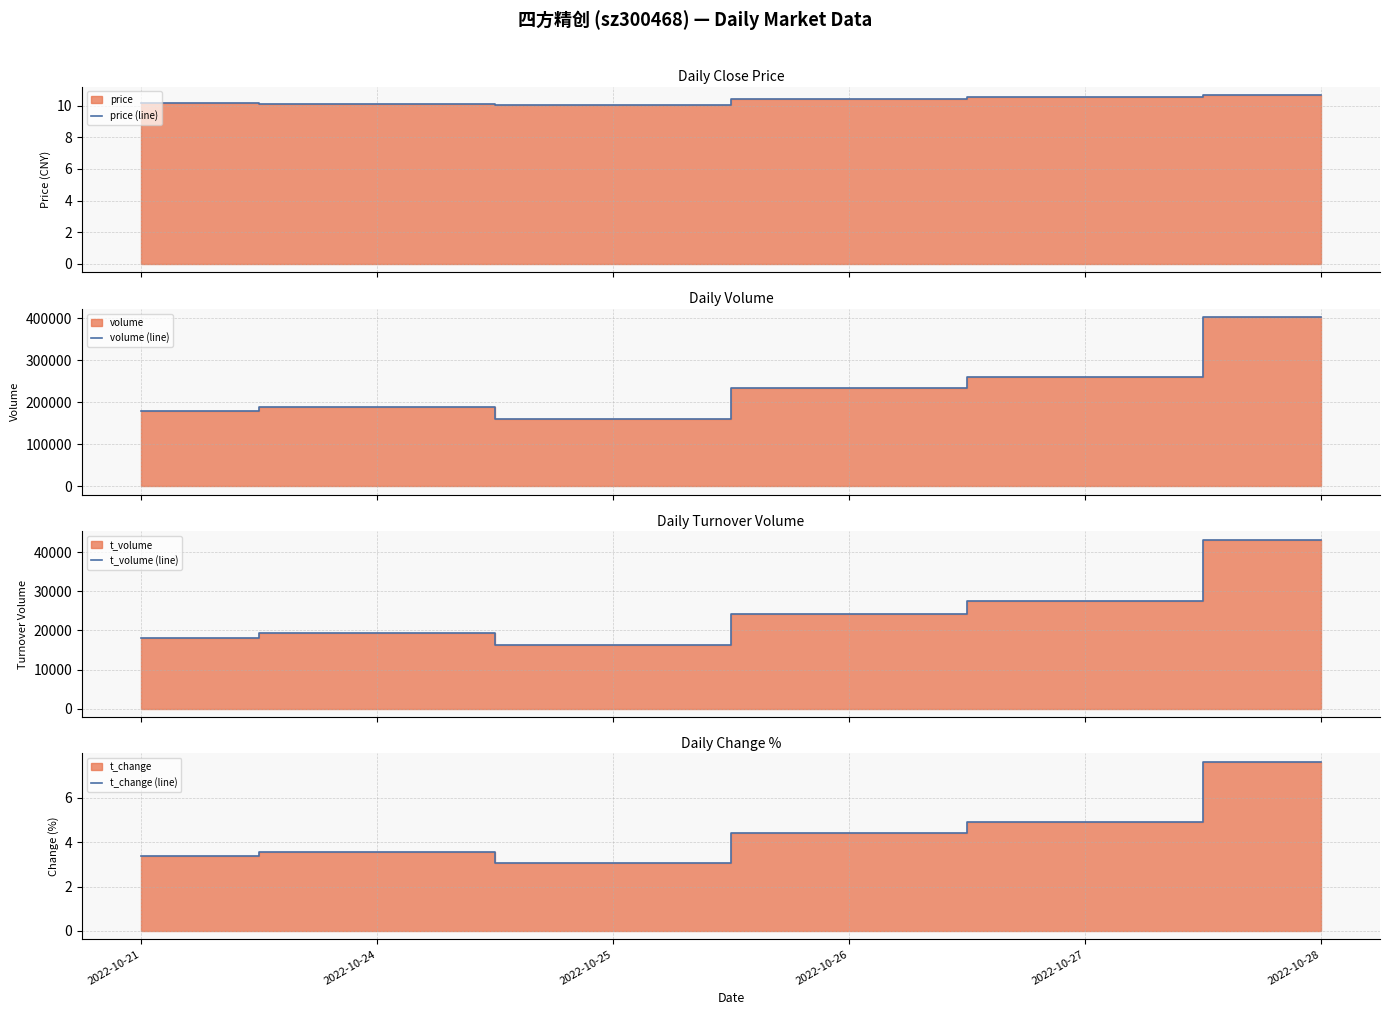

What is the average value of the t_volume (line) series?

24806